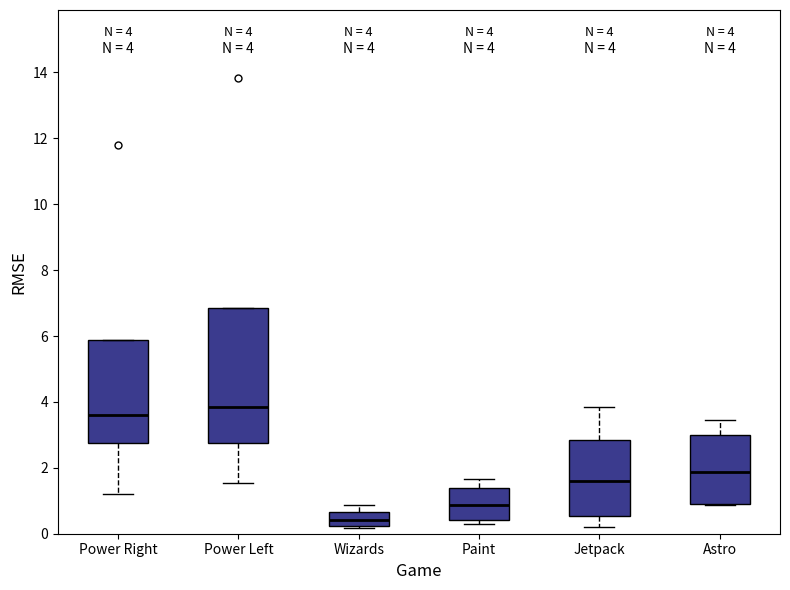

Which box is the tallest, from its lower edge to its upper edge?

Power Left